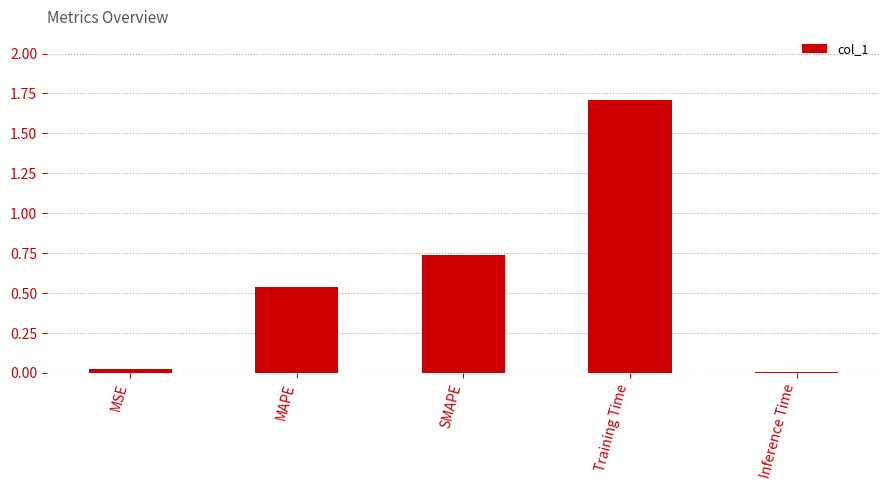

What is the approximate value at Training Time?

1.7